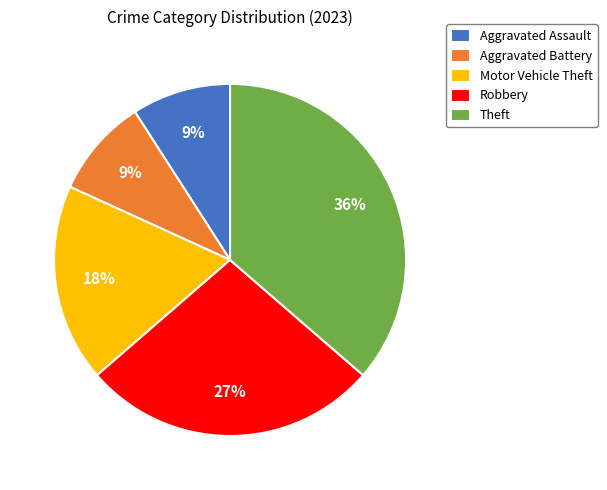

To the nearest percent, what portion does Robbery represent?

27%